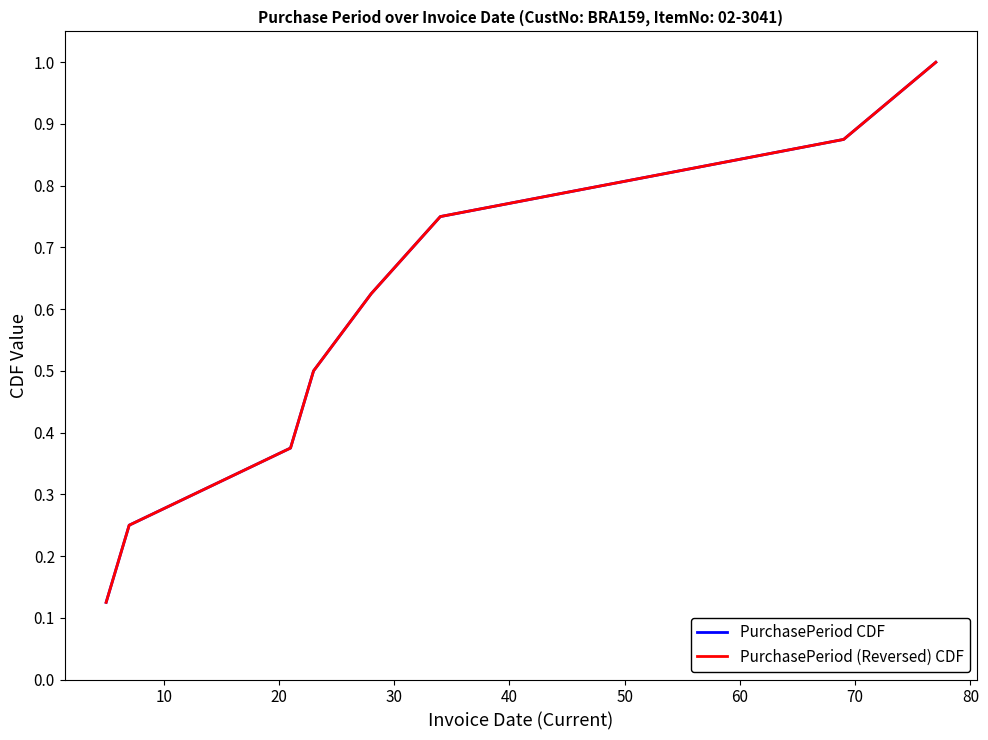

Is this an area chart (filled region under the line)?

No